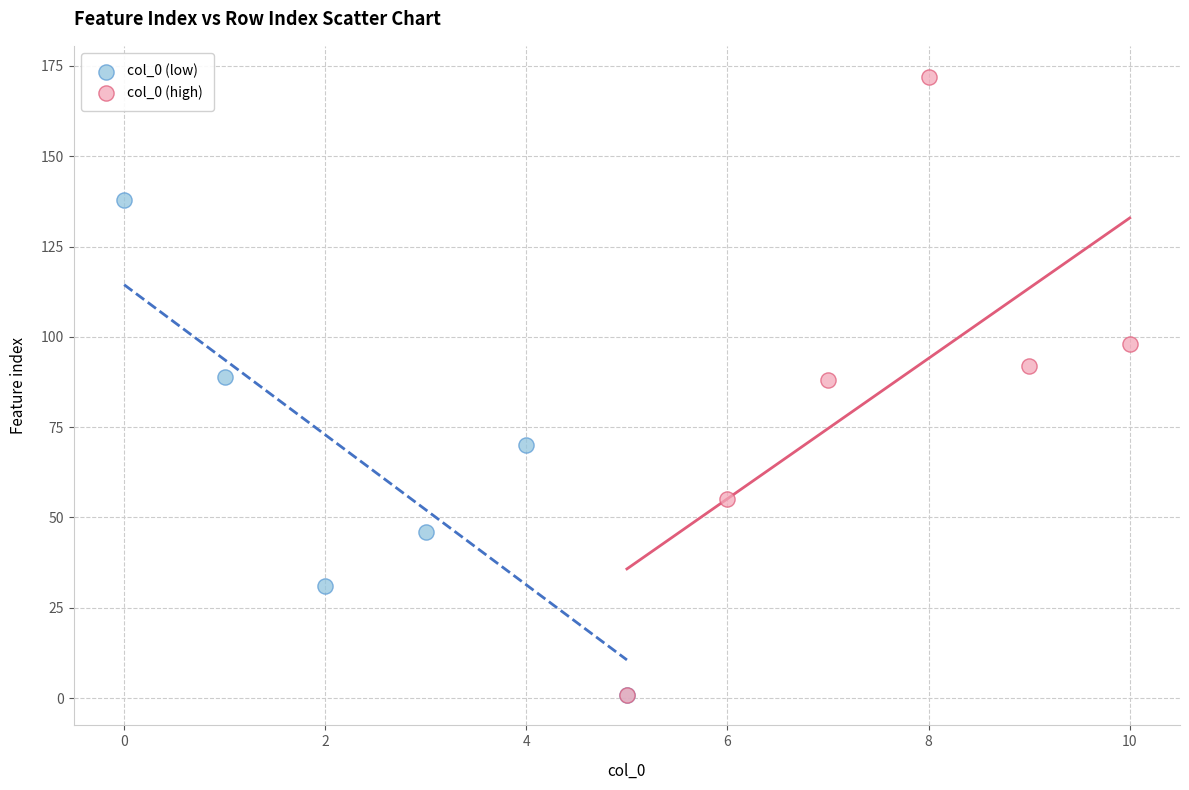

Which series contains the highest Y value?

col_0 (high)